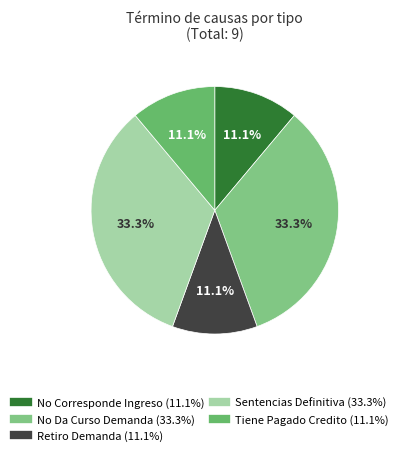

True or false: No Da Curso Demanda accounts for 33% of the total.

True